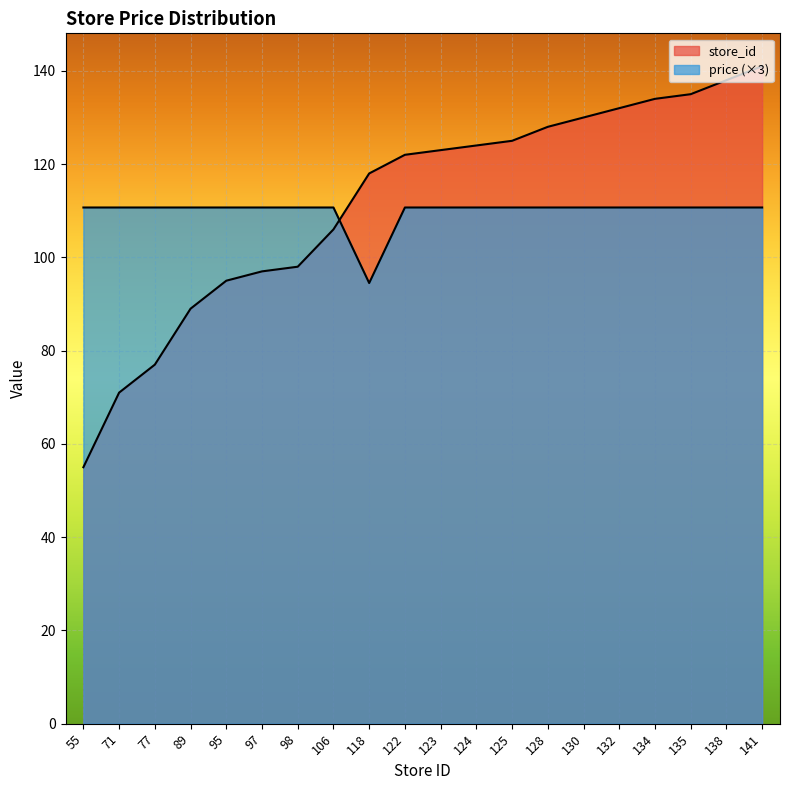

True or false: price and store_id intersect in this chart.

True